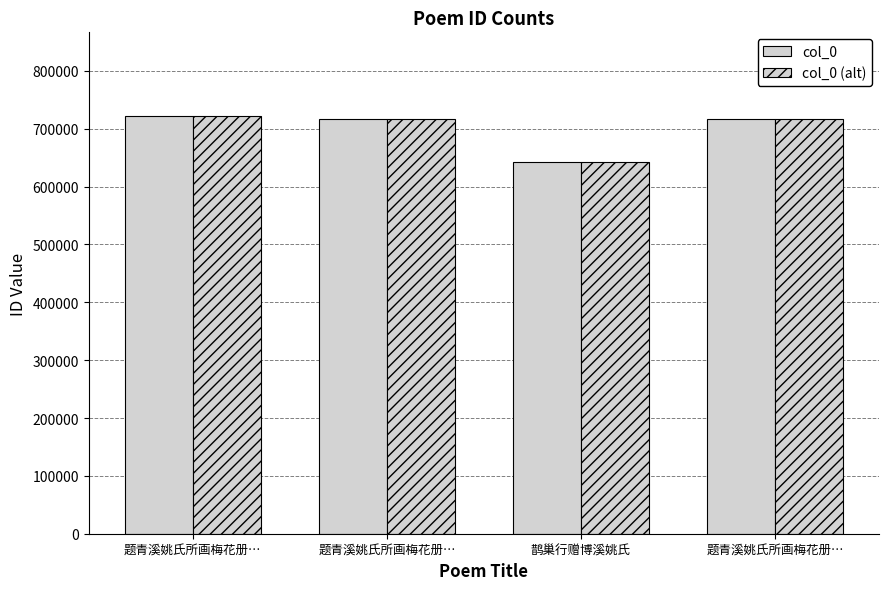

How many data points does each series have?

4